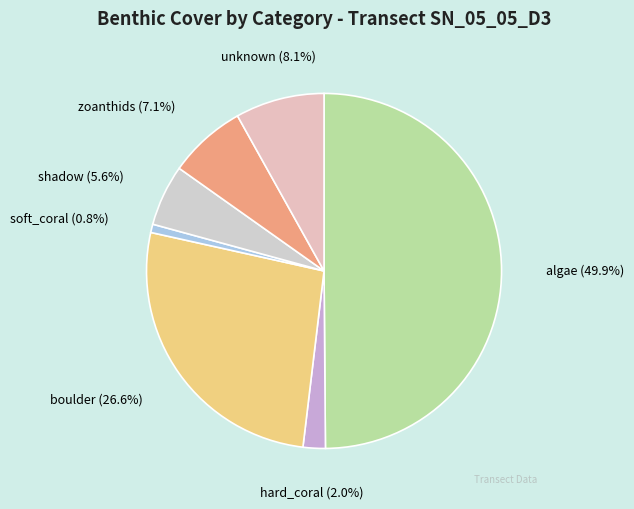

What percentage is NOT represented by unknown?

91.9%